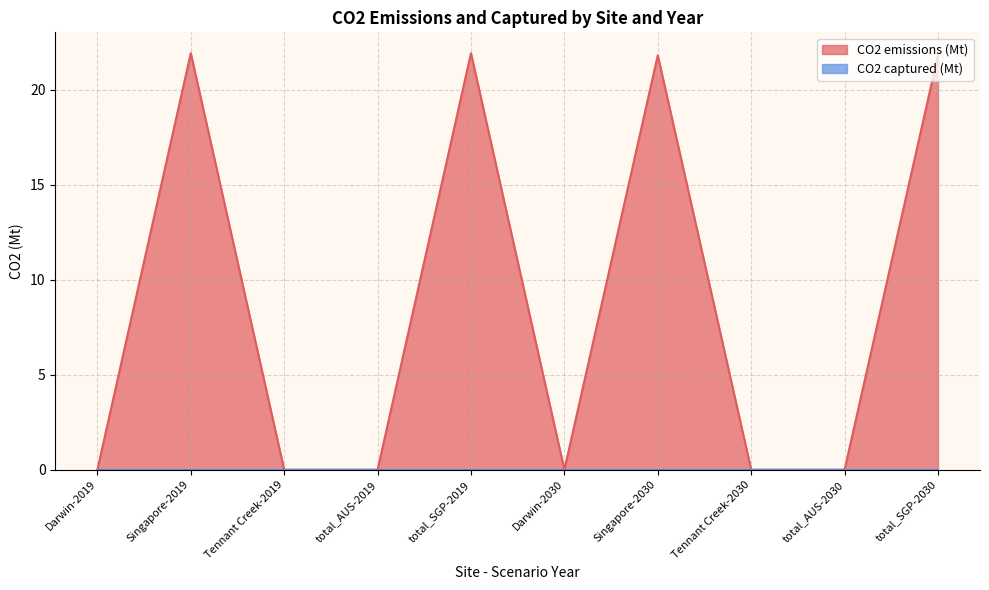

How many distinct data groups are displayed?

2